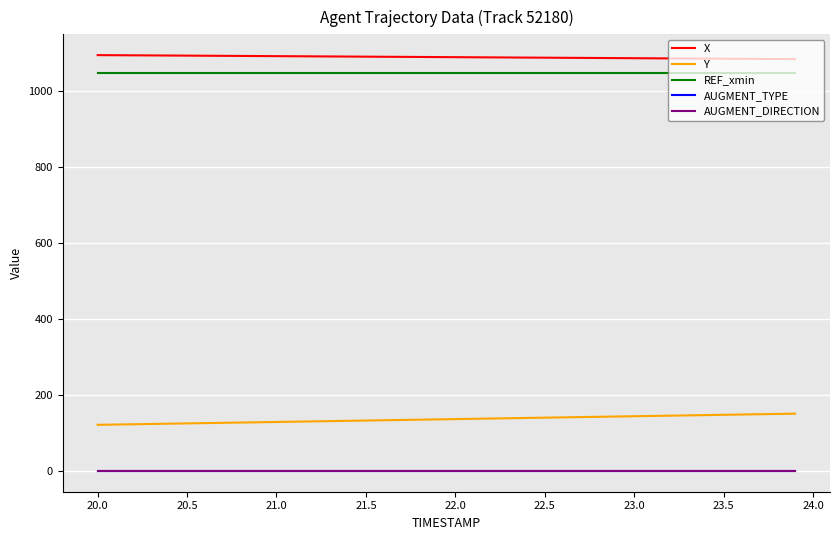

Does the chart have visible grid lines?

Yes